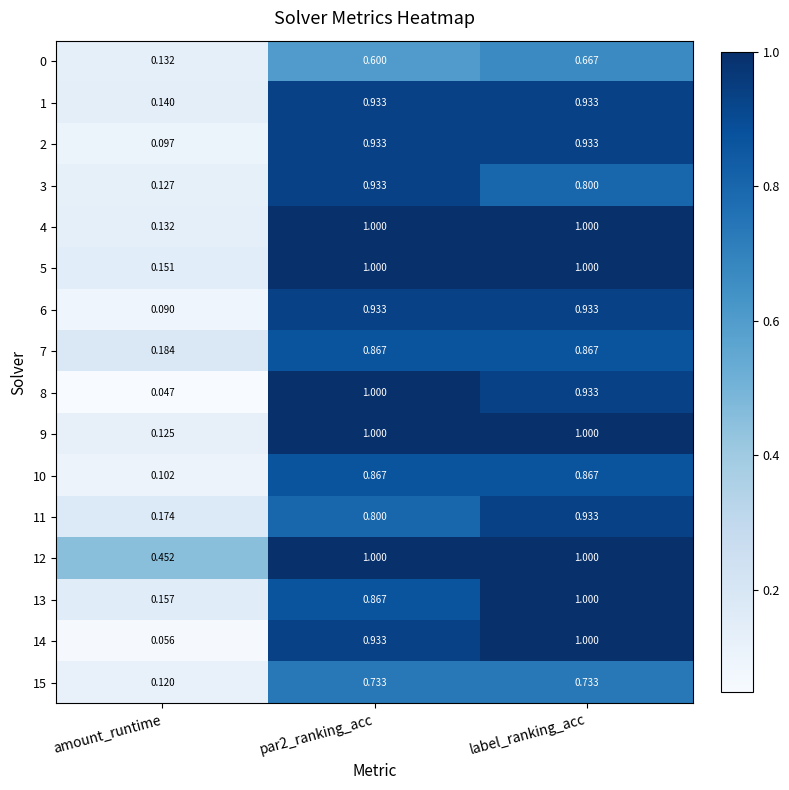

At which category is the sum across all series the highest?

label_ranking_acc